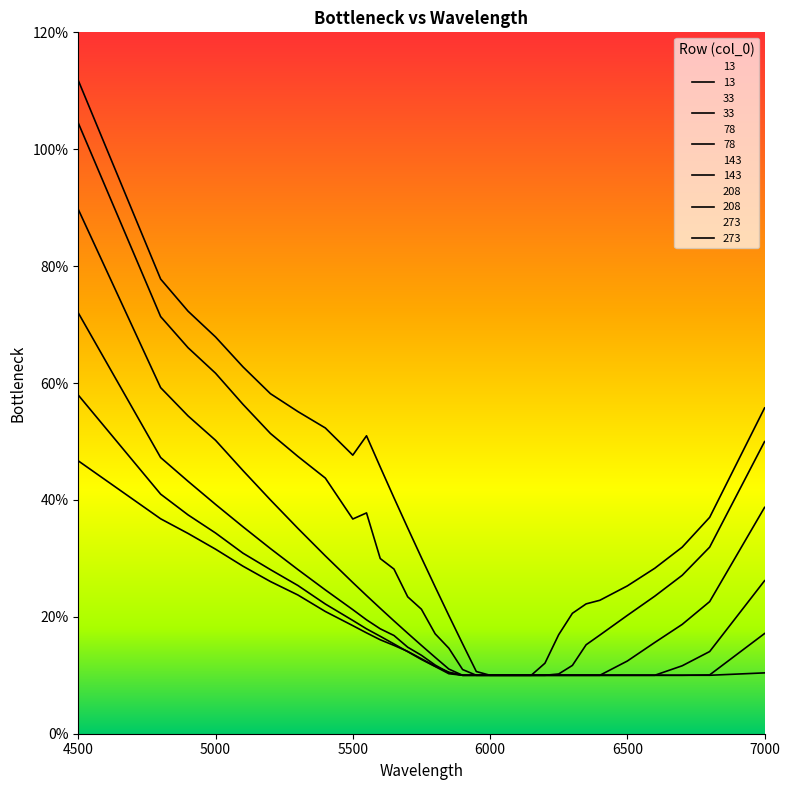

True or false: 13 and 143 cross at least once.

False